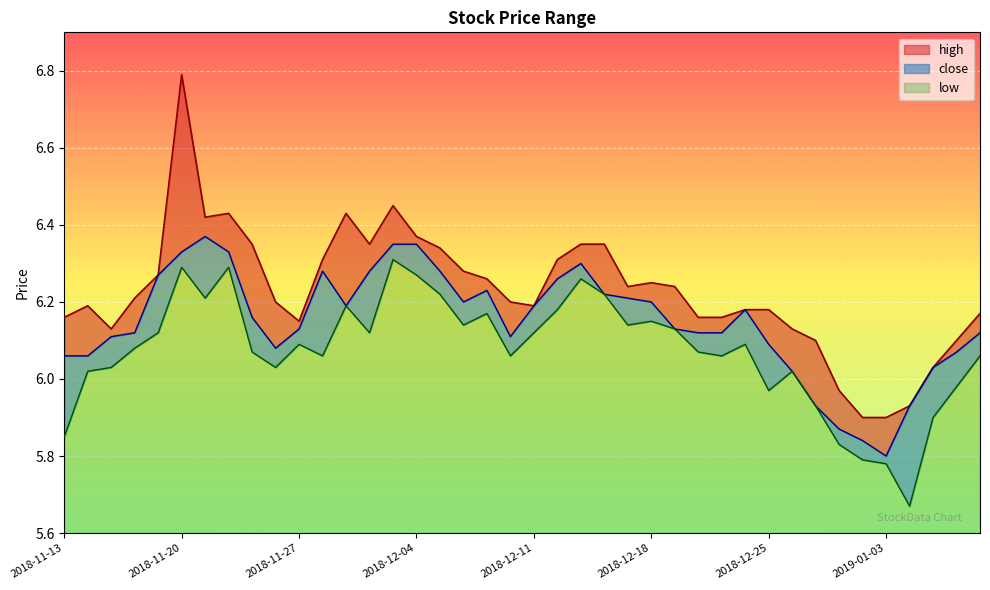

Is it true that high equals 2.1 at 2018-11-23?

False